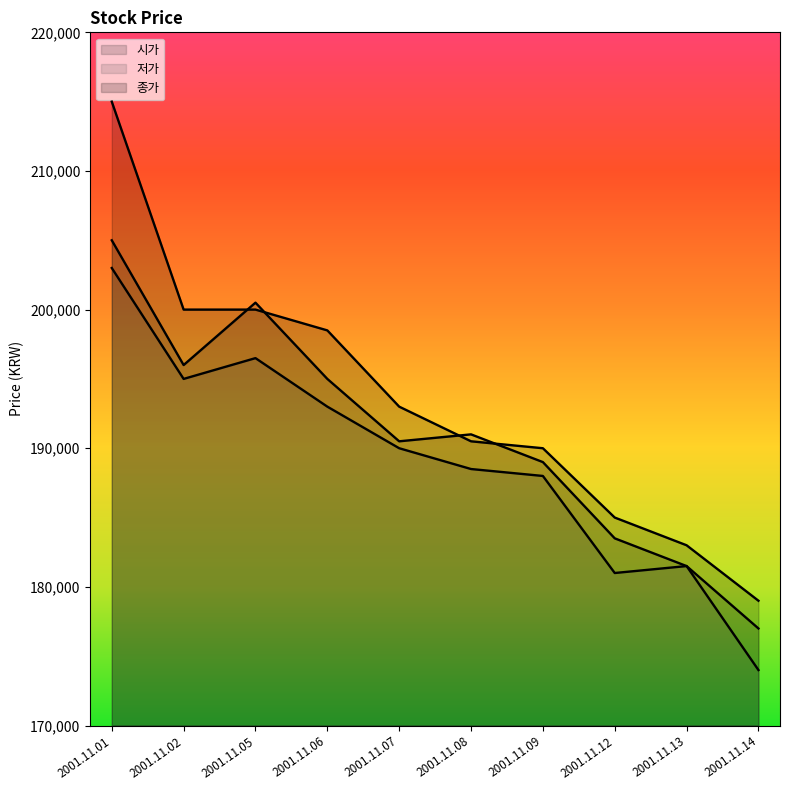

What is the highest value of the 시가 series?

205000